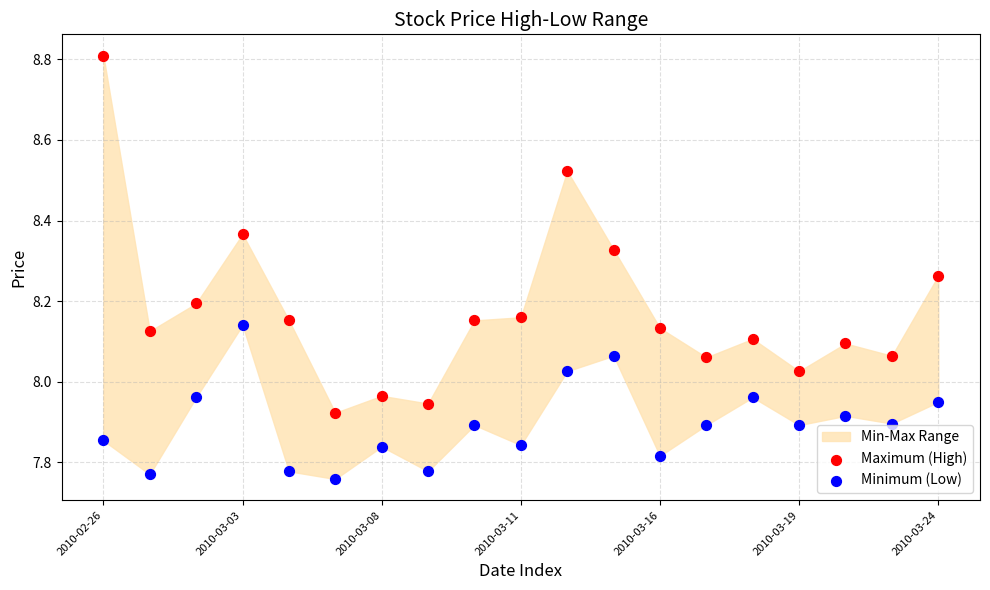

Which series contains the highest Y value?

Maximum (High)